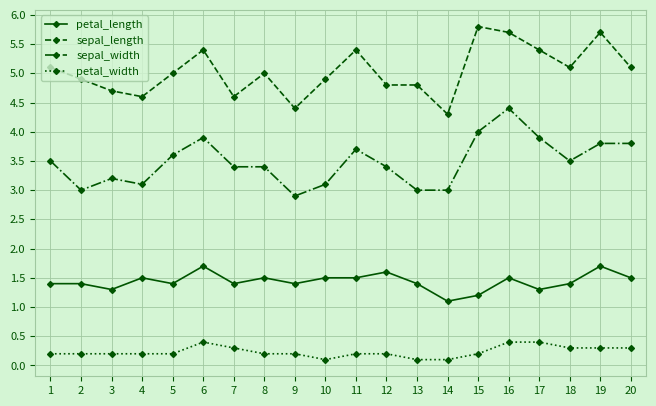

Is it true that petal_length equals 0.4 at 13?

False